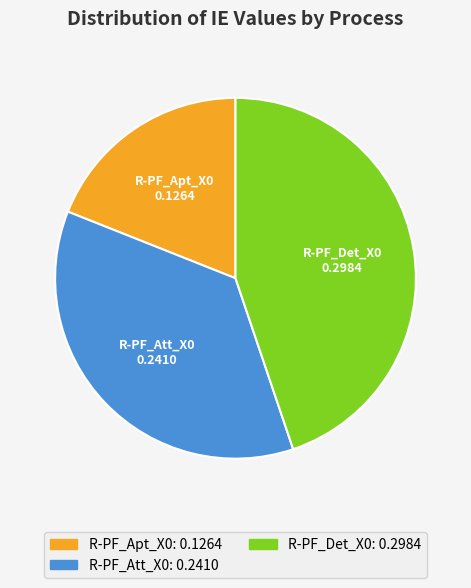

Does R-PF_Det_X0 account for over 50% of the chart?

No